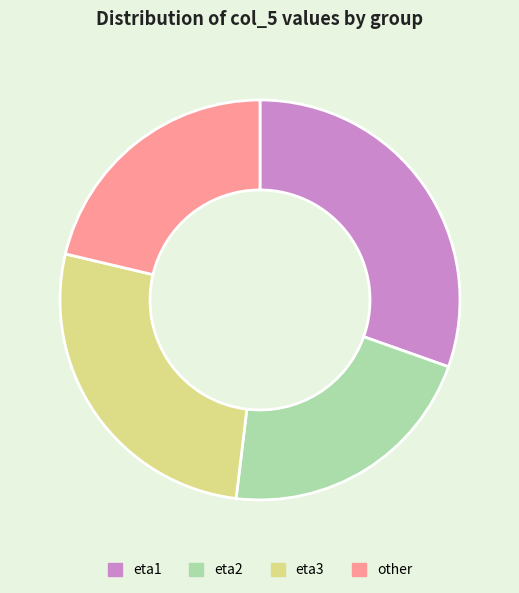

The eta3 slice represents 38% of the pie. True or false?

False